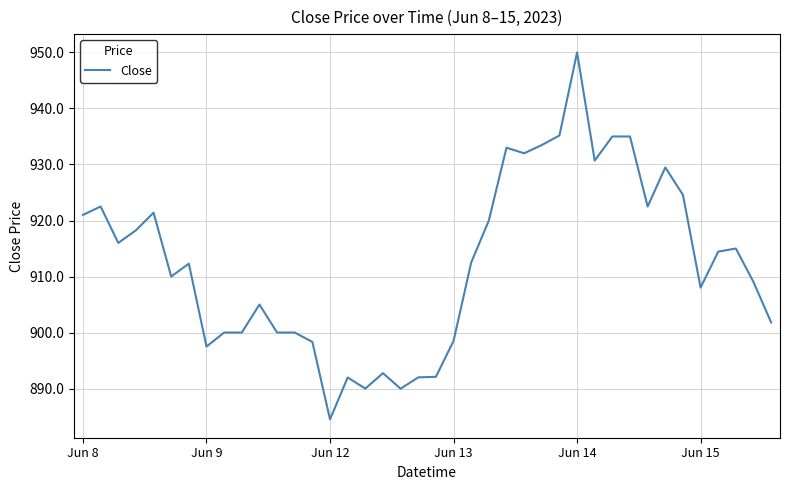

What is the maximum value shown in the chart?

950.0